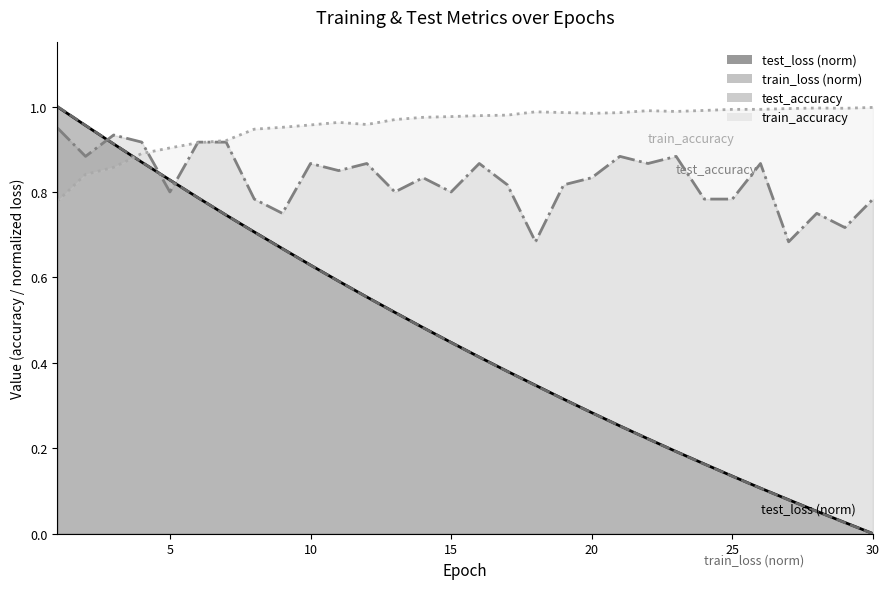

What is the value of the train_accuracy point at the 21st from the left?

1.0